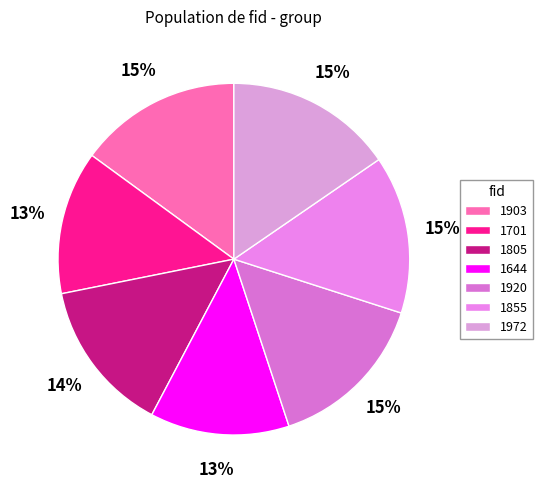

Which slice is the largest?

1972